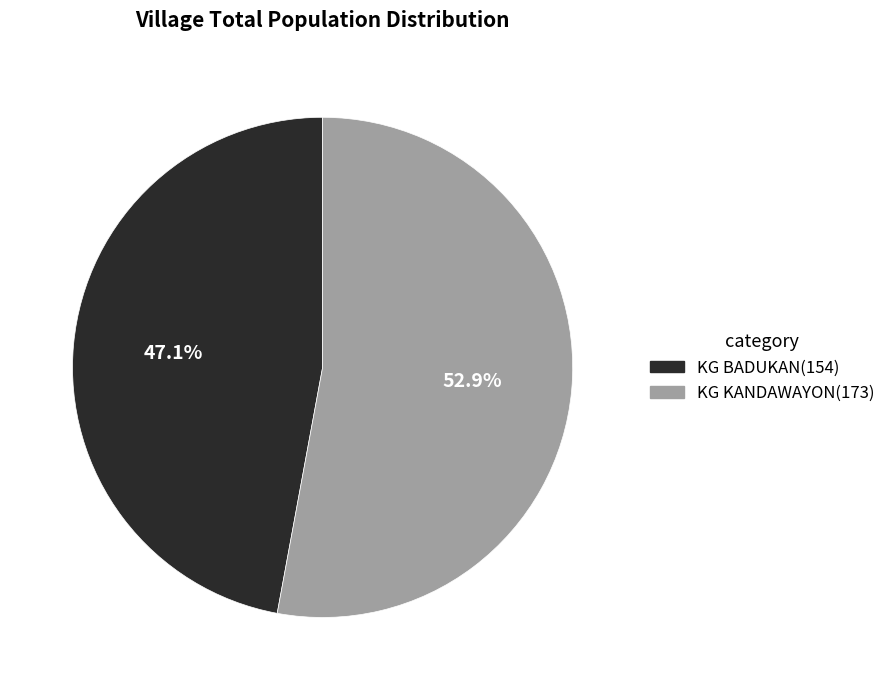

Which category accounts for the majority?

KG KANDAWAYON